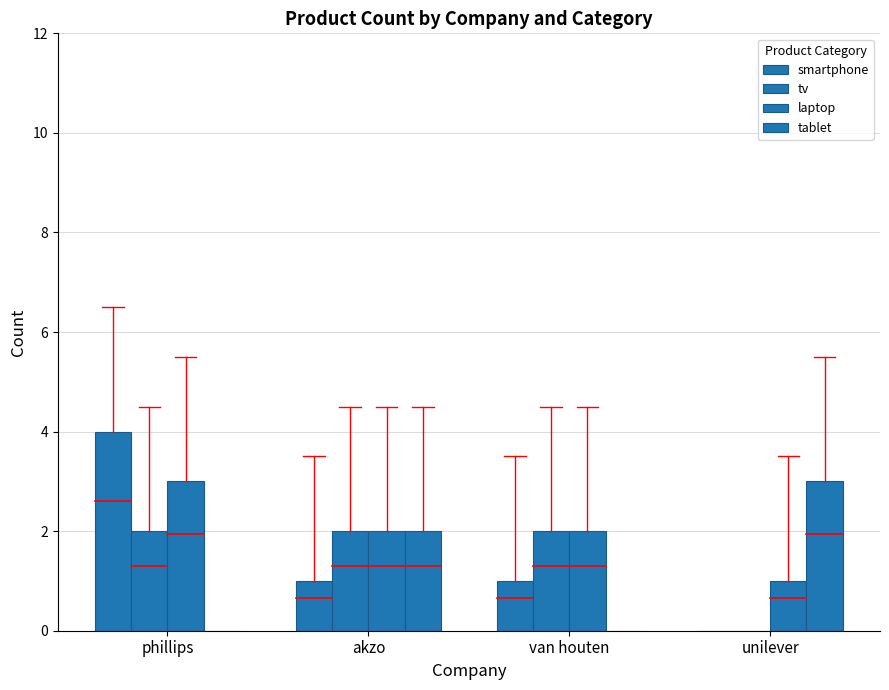

Is the value of tablet at akzo greater than the value of laptop at phillips?

No